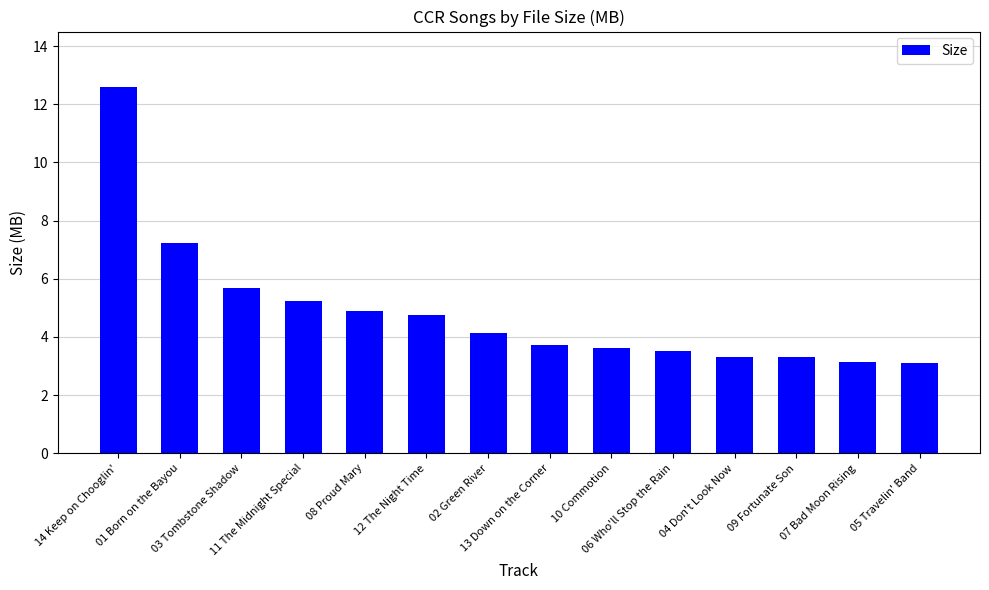

What is the sum of all values?

68.2